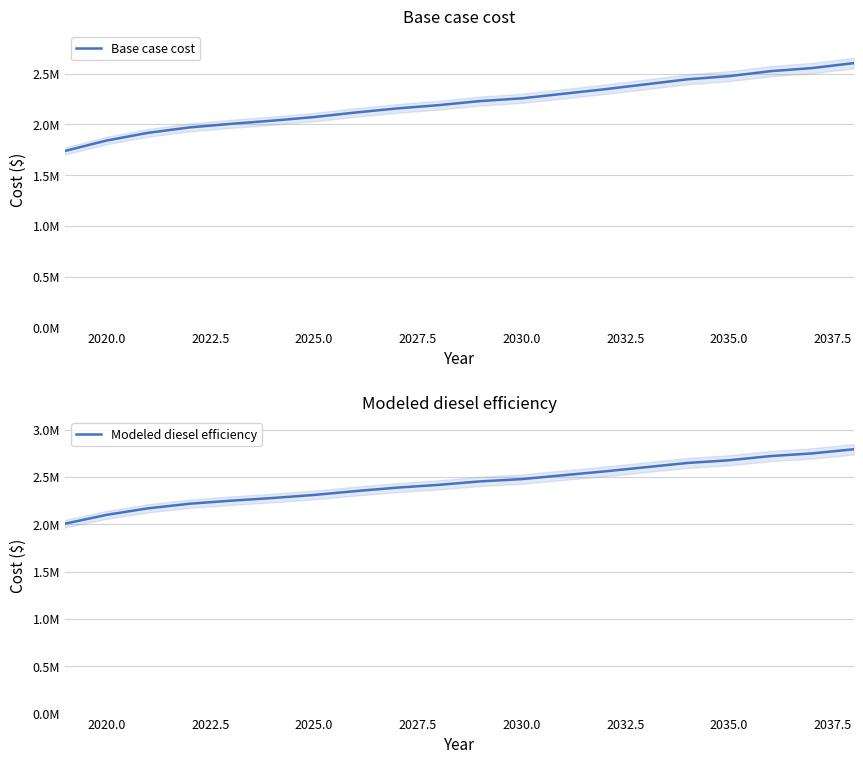

What is the sum of all Base case cost values?

44191526.9